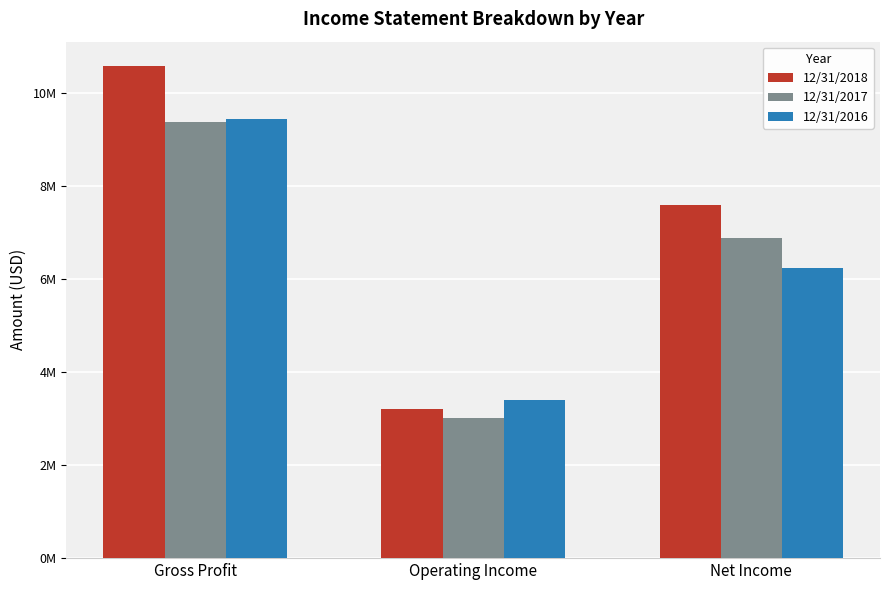

What are all the series names shown in the legend?

12/31/2018, 12/31/2017, 12/31/2016